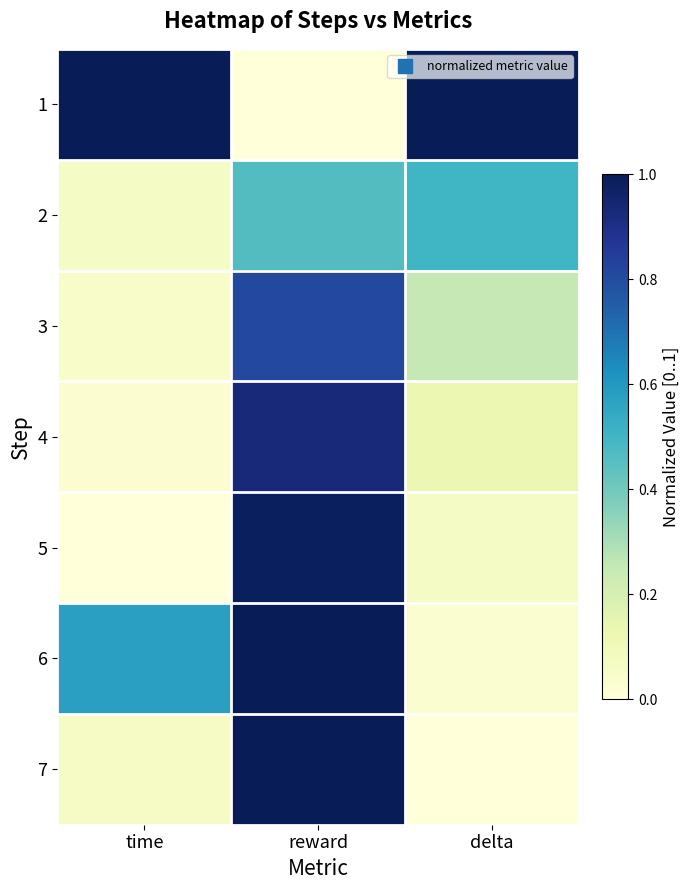

What is the difference between the highest and lowest values at delta?

1.0